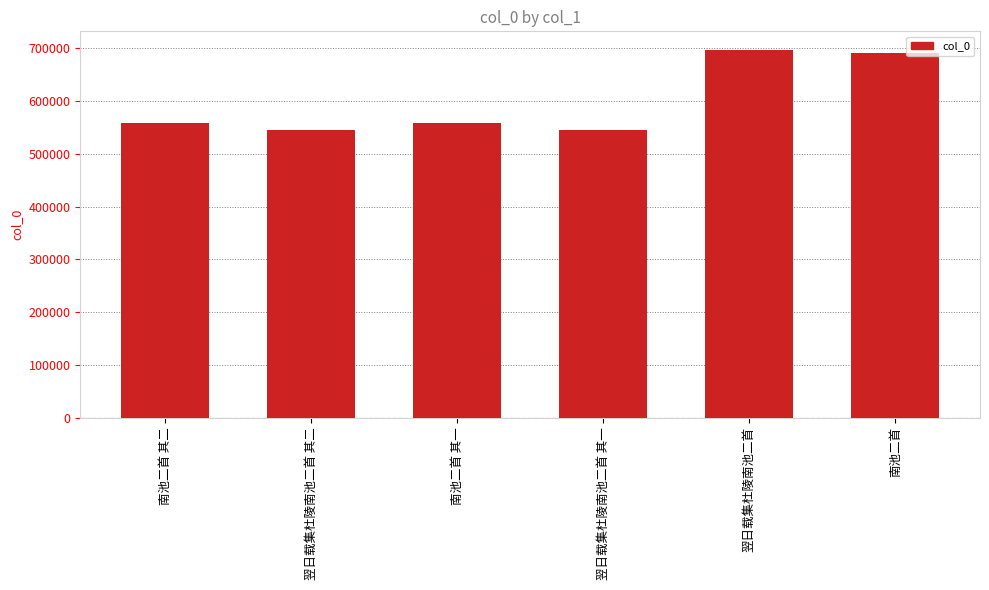

Are the bars horizontal?

No